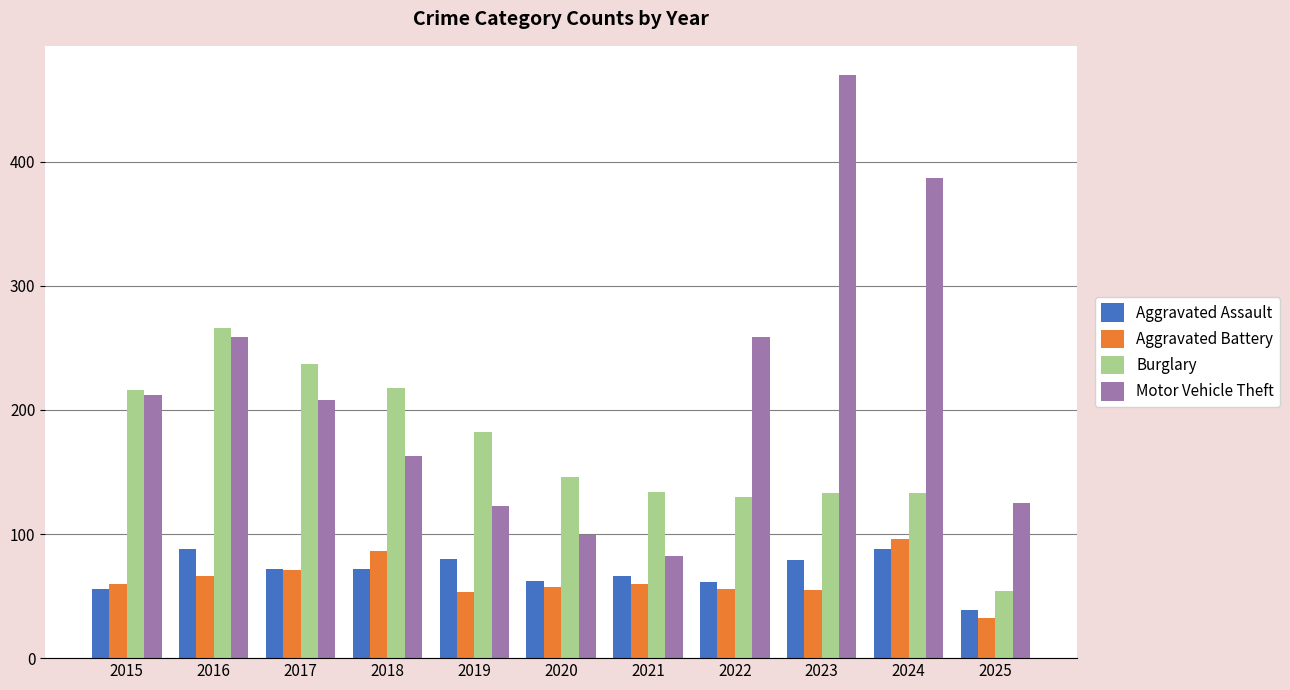

What is the sum of all Burglary values?

1849